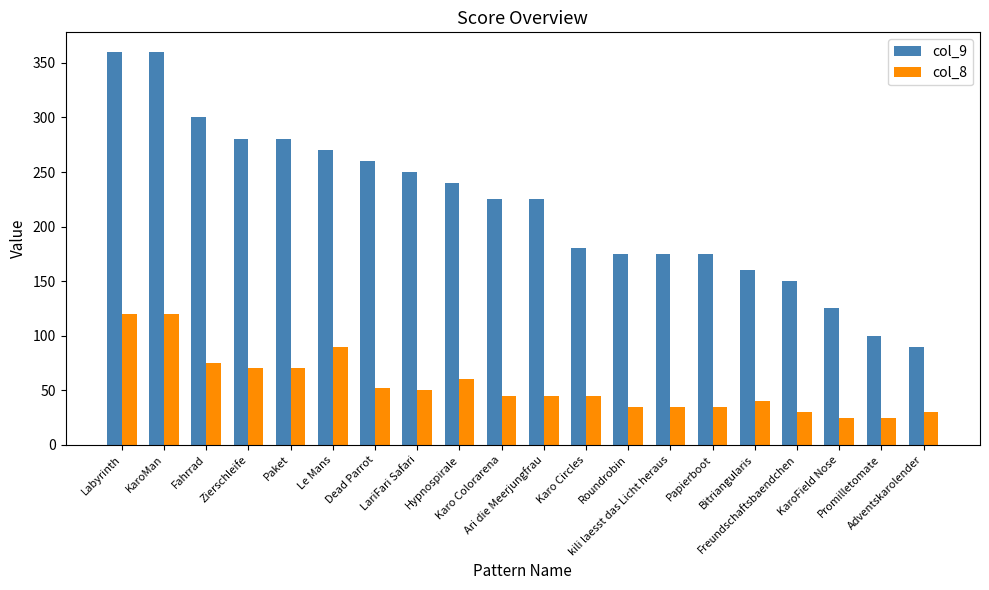

Where does the col_8 series first go above 45?

Labyrinth